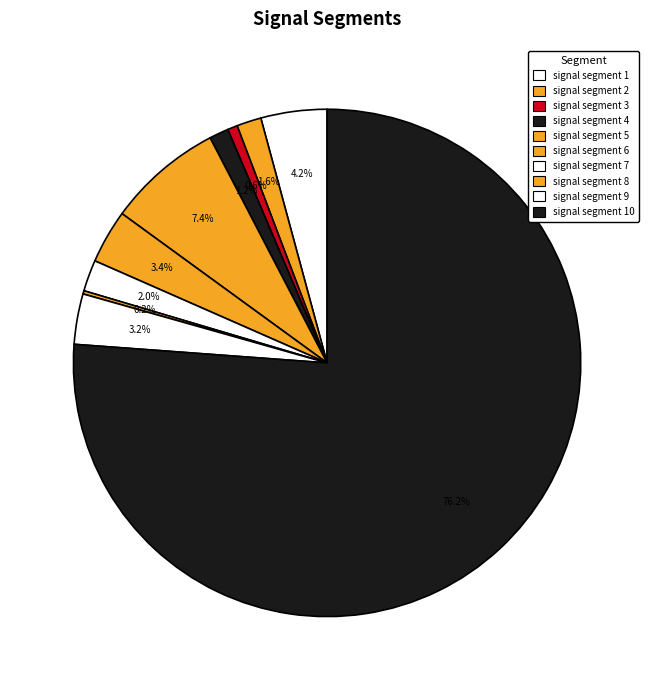

How many segments does this pie chart have?

10